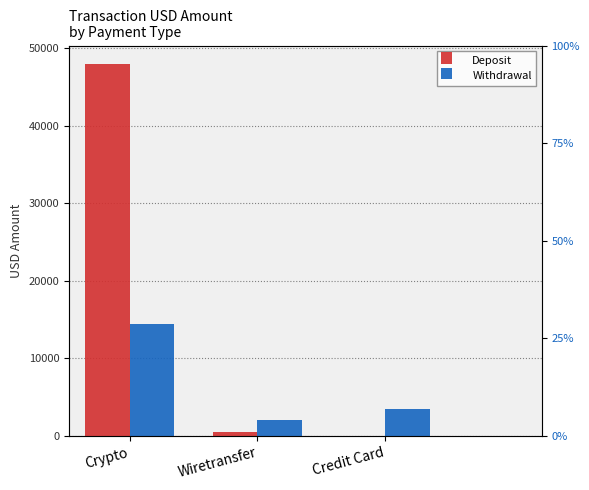

What is the difference between the second highest and minimum values in the Deposit series?

546.9